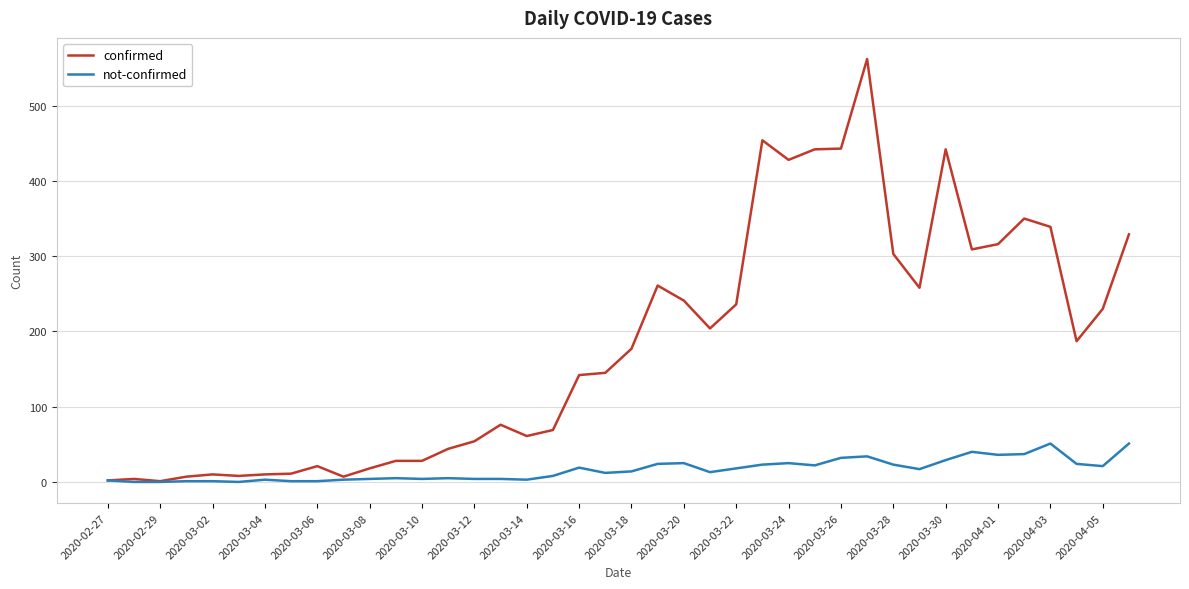

What is the maximum value shown in the chart?

562